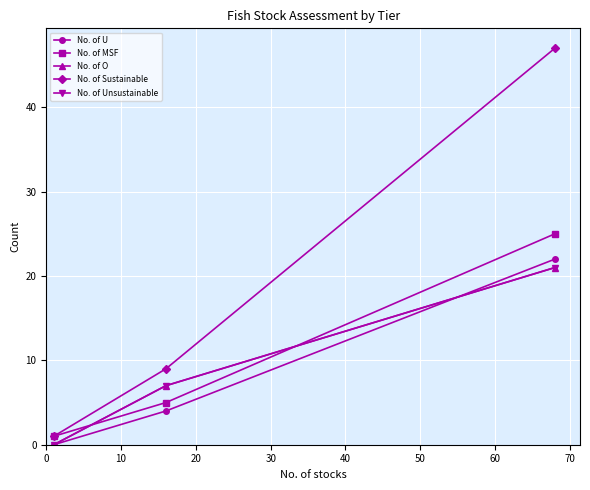

How many lines are shown in the chart?

5